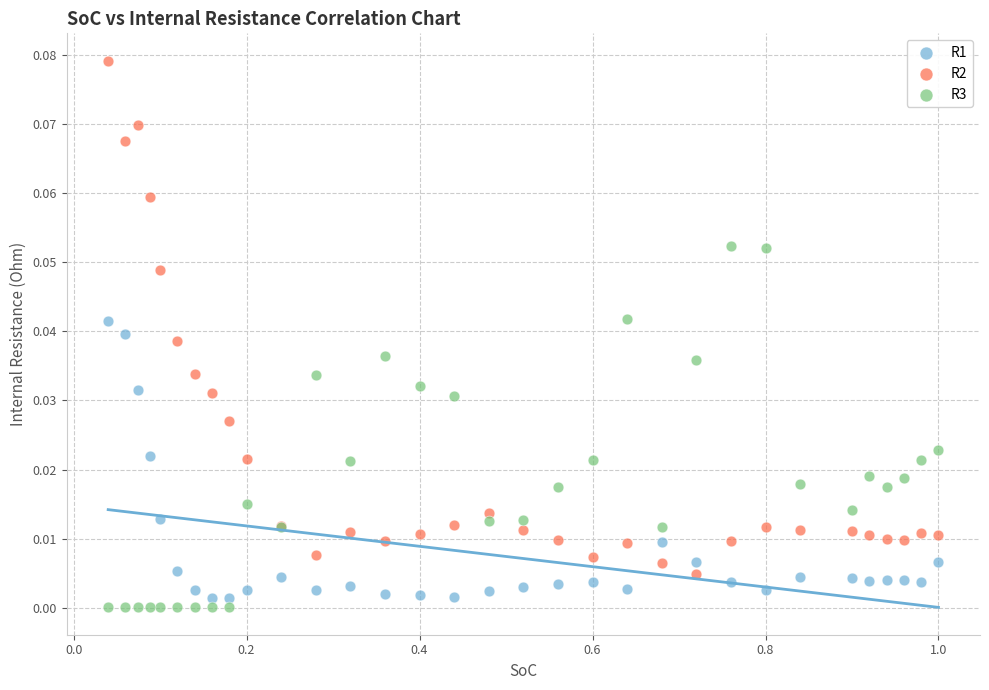

Which series reaches the maximum Y coordinate?

R2